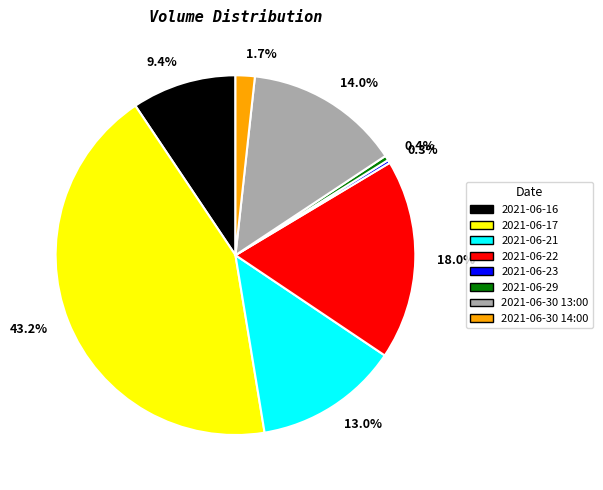

Which category has the biggest portion of the pie?

2021-06-17